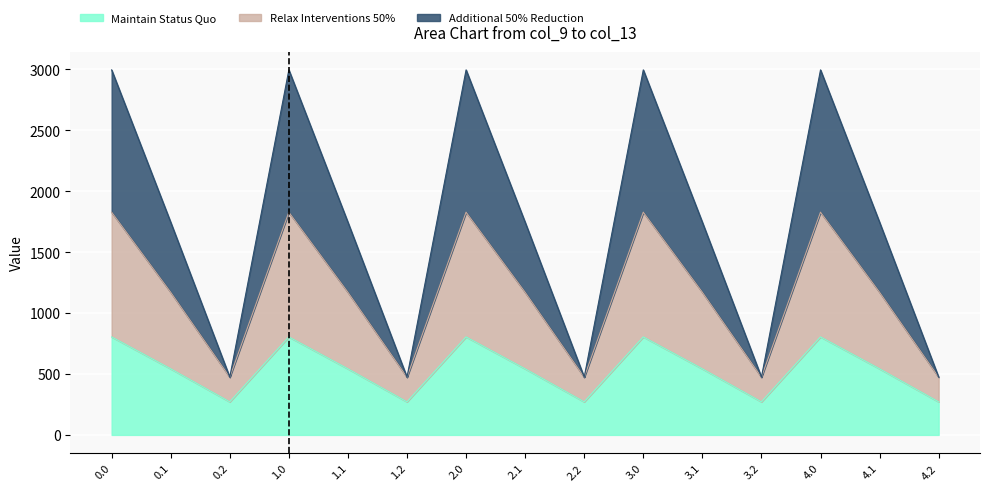

The value of col_10 at 3.1 is 1170.2. True or false?

True